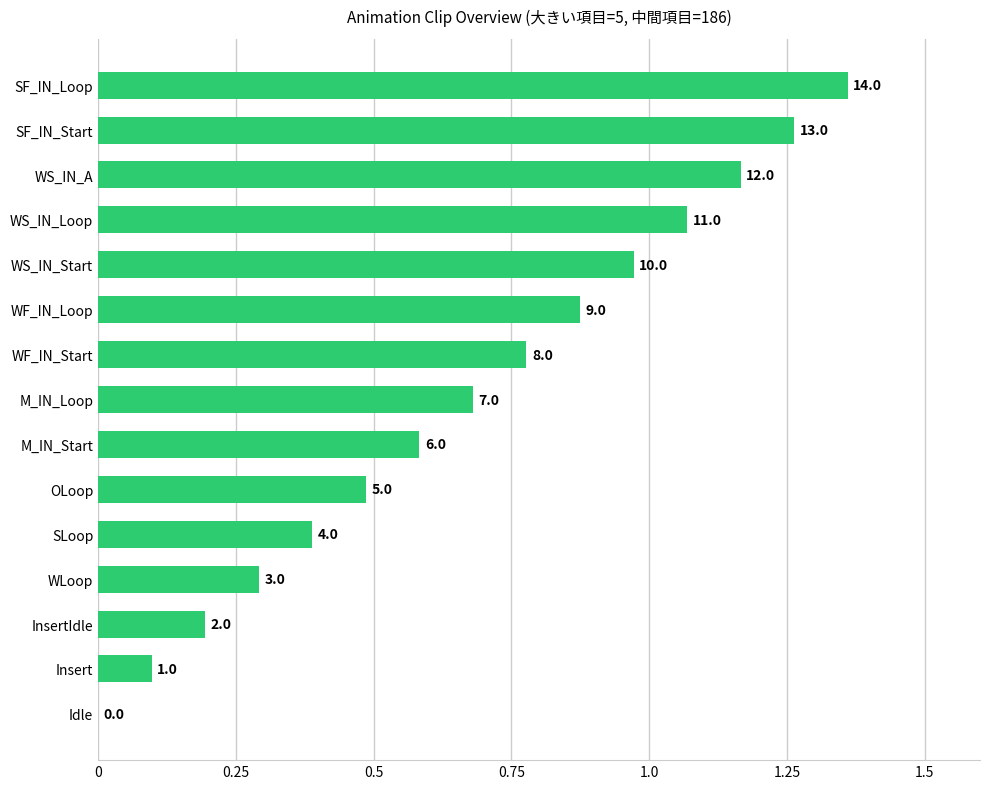

Are the bars horizontal?

Yes